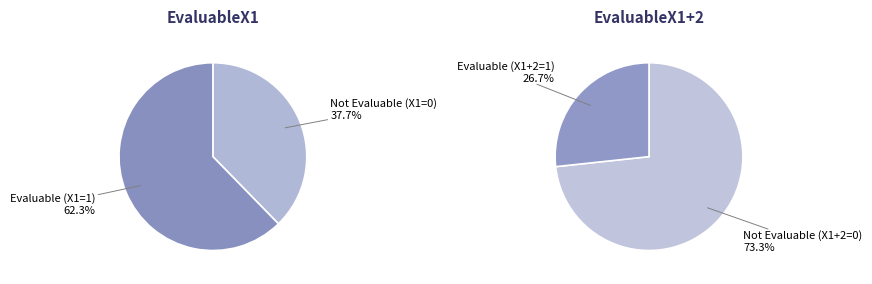

Does EvaluableX1=1 represent more than half of the total?

Yes